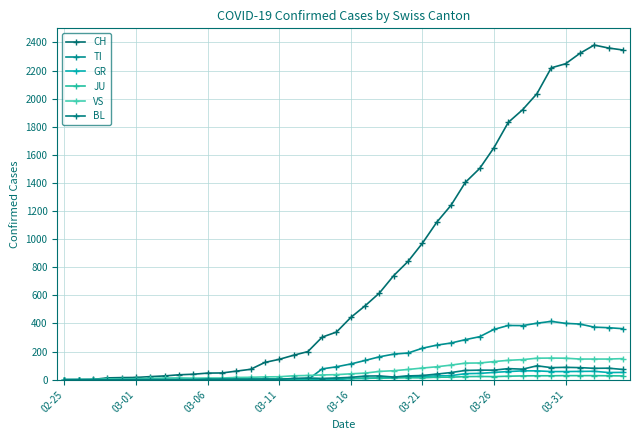

Which series has the largest total across all categories?

CH